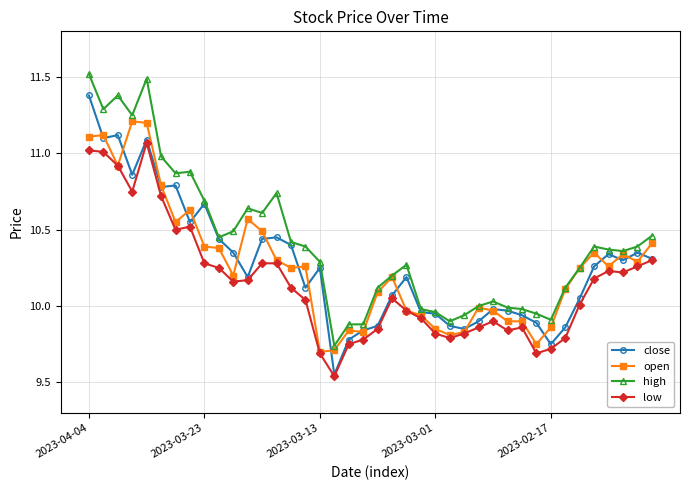

How many values in the close series are below 10?

15